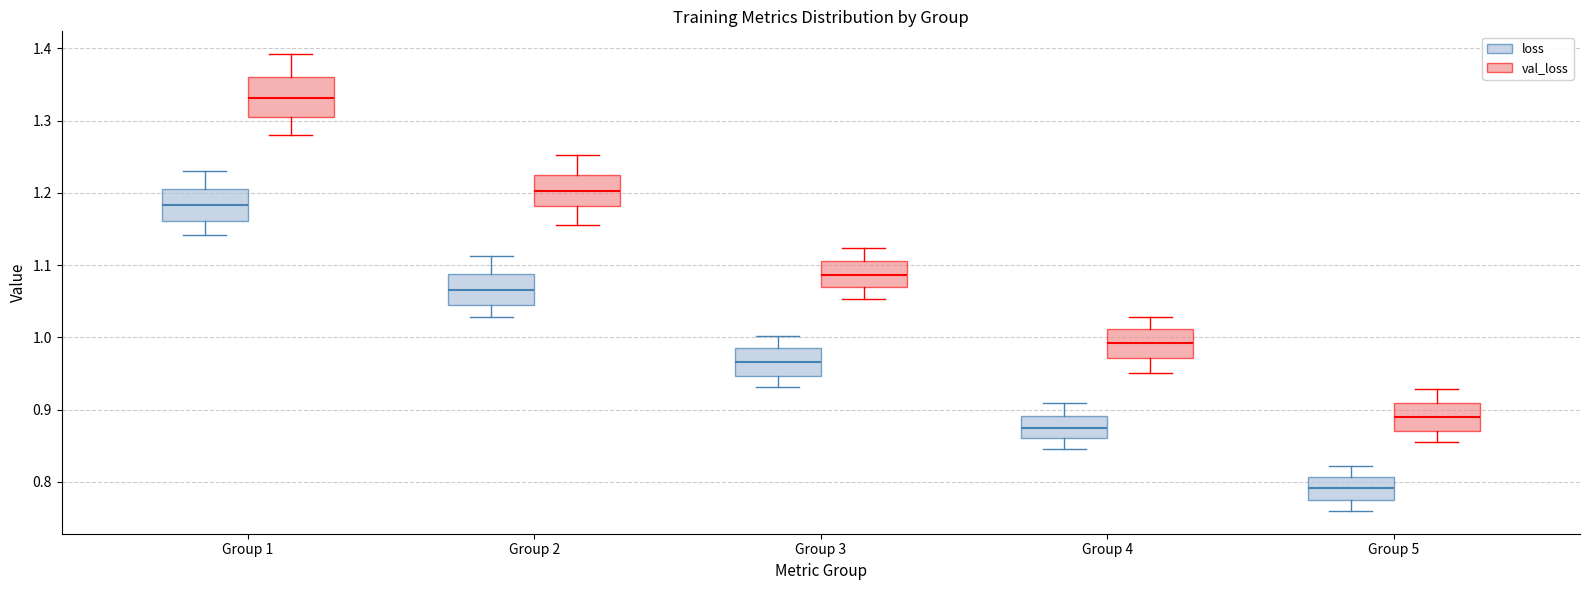

Reading left to right, read every box against the y-axis: the position of its median line, the range the box covers, and the ends of its whiskers. The values are not printed on the chart, so give them approximately, as read against the axis.

Group 1 (loss): median 1.18, box 1.16 to 1.21, whiskers 1.14 to 1.23
Group 1 (val_loss): median 1.33, box 1.30 to 1.36, whiskers 1.28 to 1.39
Group 2 (loss): median 1.07, box 1.05 to 1.09, whiskers 1.03 to 1.11
Group 2 (val_loss): median 1.20, box 1.18 to 1.22, whiskers 1.16 to 1.25
Group 3 (loss): median 0.97, box 0.95 to 0.99, whiskers 0.93 to 1.00
Group 3 (val_loss): median 1.09, box 1.07 to 1.11, whiskers 1.05 to 1.12
Group 4 (loss): median 0.88, box 0.86 to 0.89, whiskers 0.85 to 0.91
Group 4 (val_loss): median 0.99, box 0.97 to 1.01, whiskers 0.95 to 1.03
Group 5 (loss): median 0.79, box 0.78 to 0.81, whiskers 0.76 to 0.82
Group 5 (val_loss): median 0.89, box 0.87 to 0.91, whiskers 0.86 to 0.93